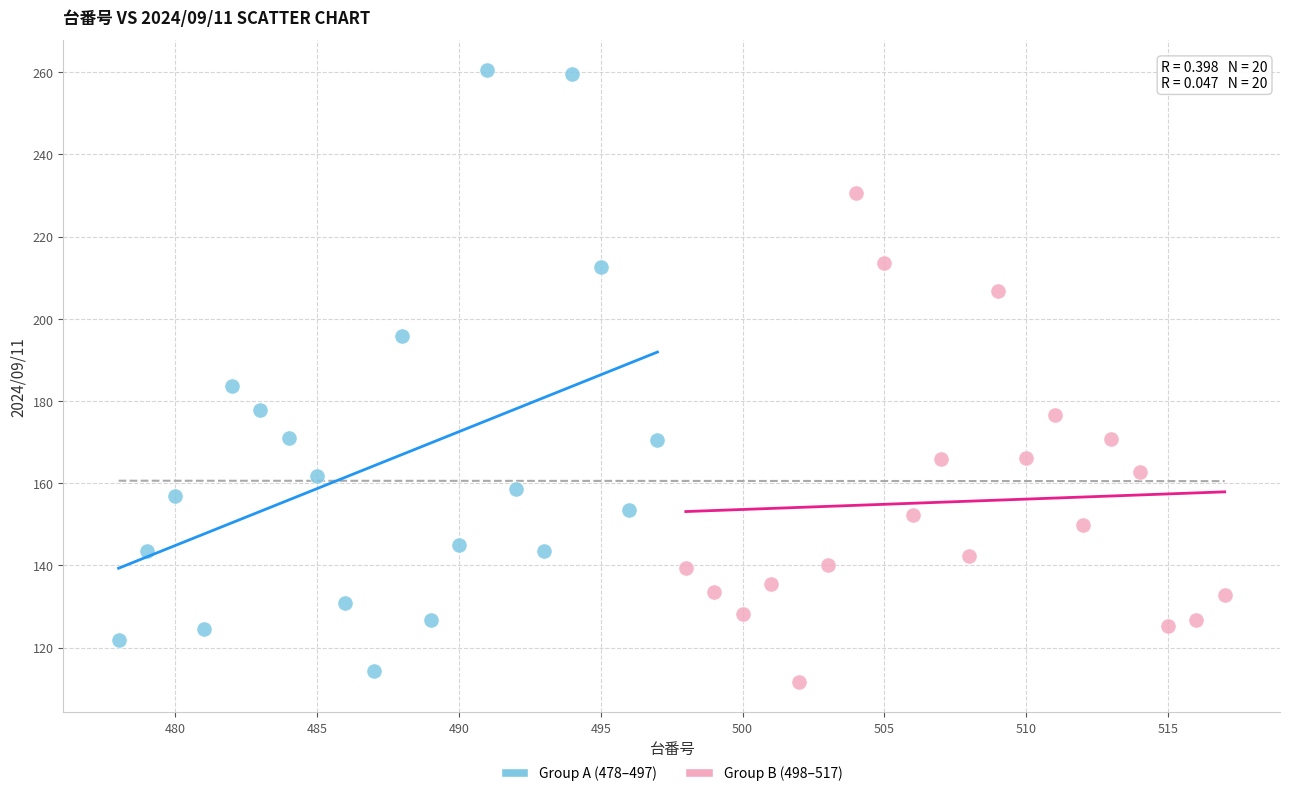

Which series reaches the maximum Y coordinate?

Group A (478–497)